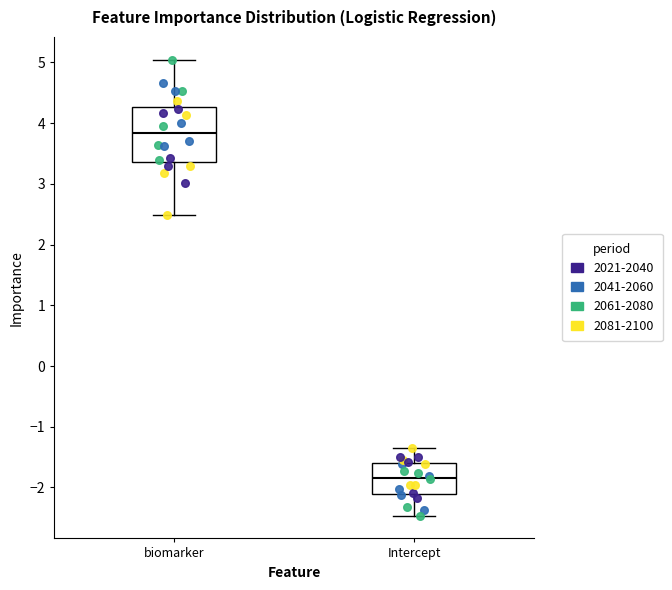

Reading left to right, read every box against the y-axis: the position of its median line, the range the box covers, and the ends of its whiskers. The values are not printed on the chart, so give them approximately, as read against the axis.

biomarker: median 3.8, box 3.4 to 4.3, whiskers 2.5 to 5.0
Intercept: median -1.8, box -2.1 to -1.6, whiskers -2.5 to -1.3